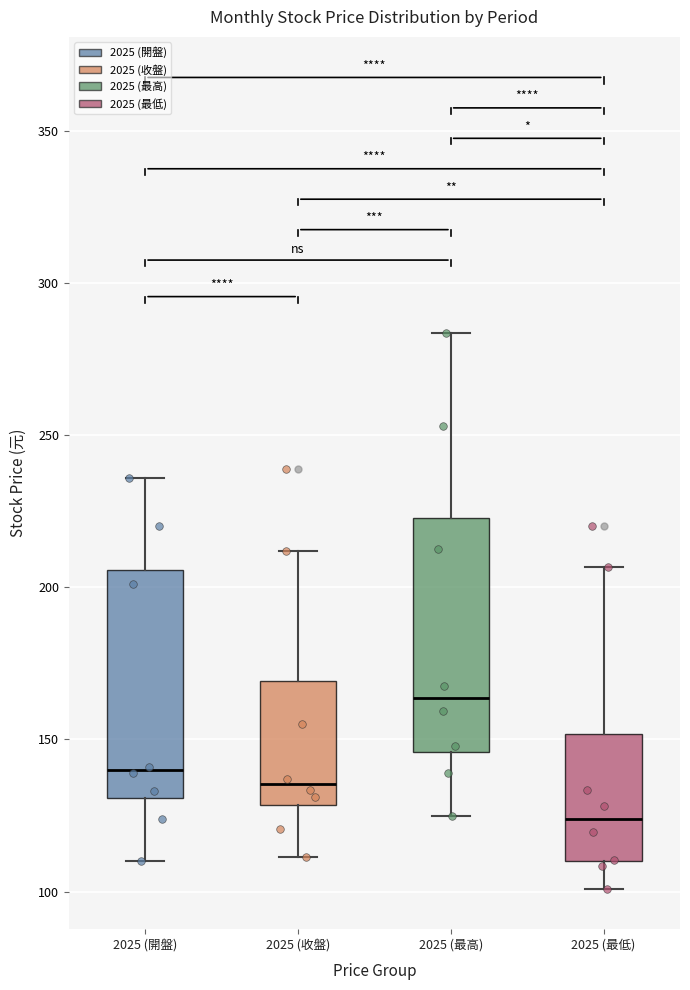

Where does the median line of the box for 2025 (收盤) sit on the y-axis? The values are not printed on the chart, so give them approximately, as read against the axis.

135